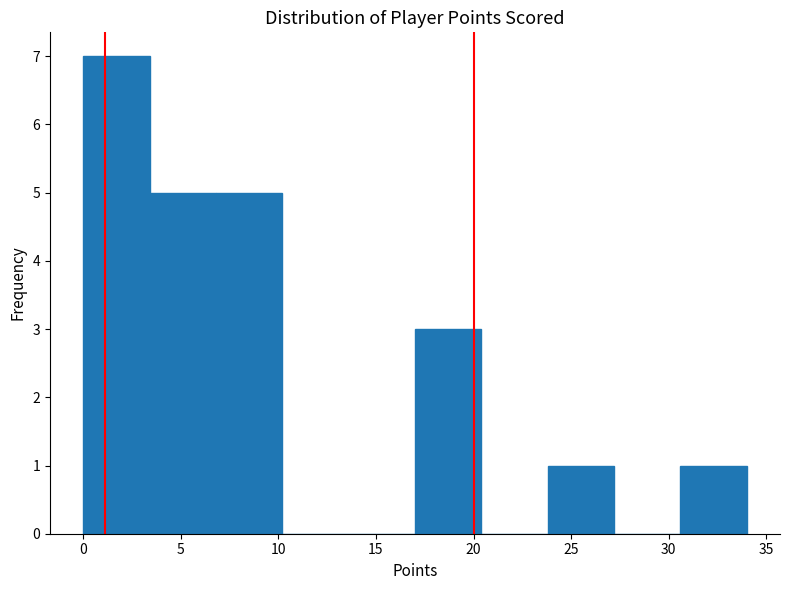

Reading left to right, transcribe this chart: for each bar, give the range it covers on the x-axis and its height. Neither the bar edges nor the heights are printed on the chart, so give them approximately, as read against the axes.

0.0 to 3.4: 7
3.4 to 6.8: 5
6.8 to 10.2: 5
10.2 to 13.6: 0
13.6 to 17.0: 0
17.0 to 20.4: 3
20.4 to 23.8: 0
23.8 to 27.2: 1
27.2 to 30.6: 0
30.6 to 34.0: 1